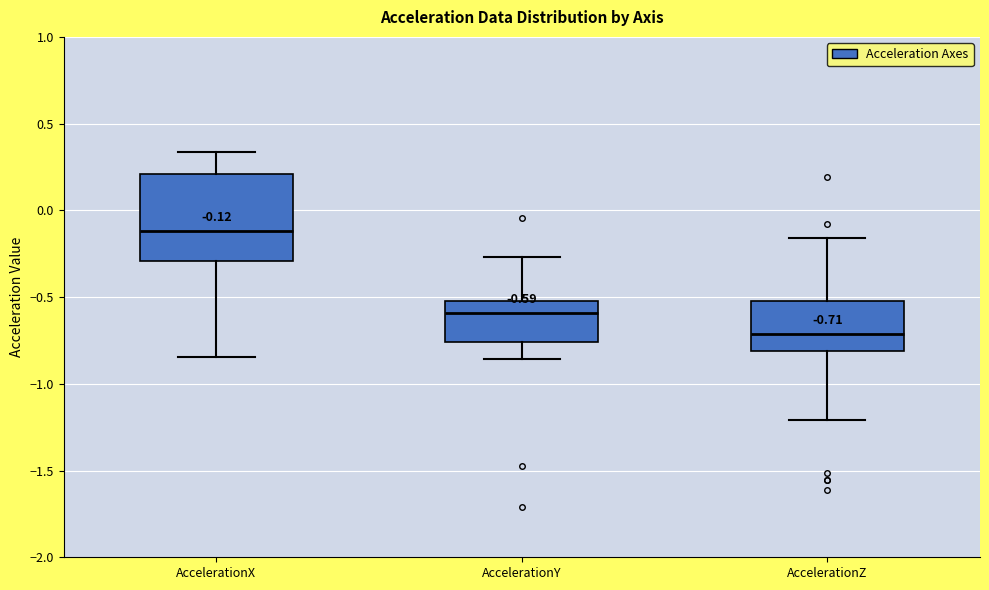

Which box's median line is the lowest?

AccelerationZ